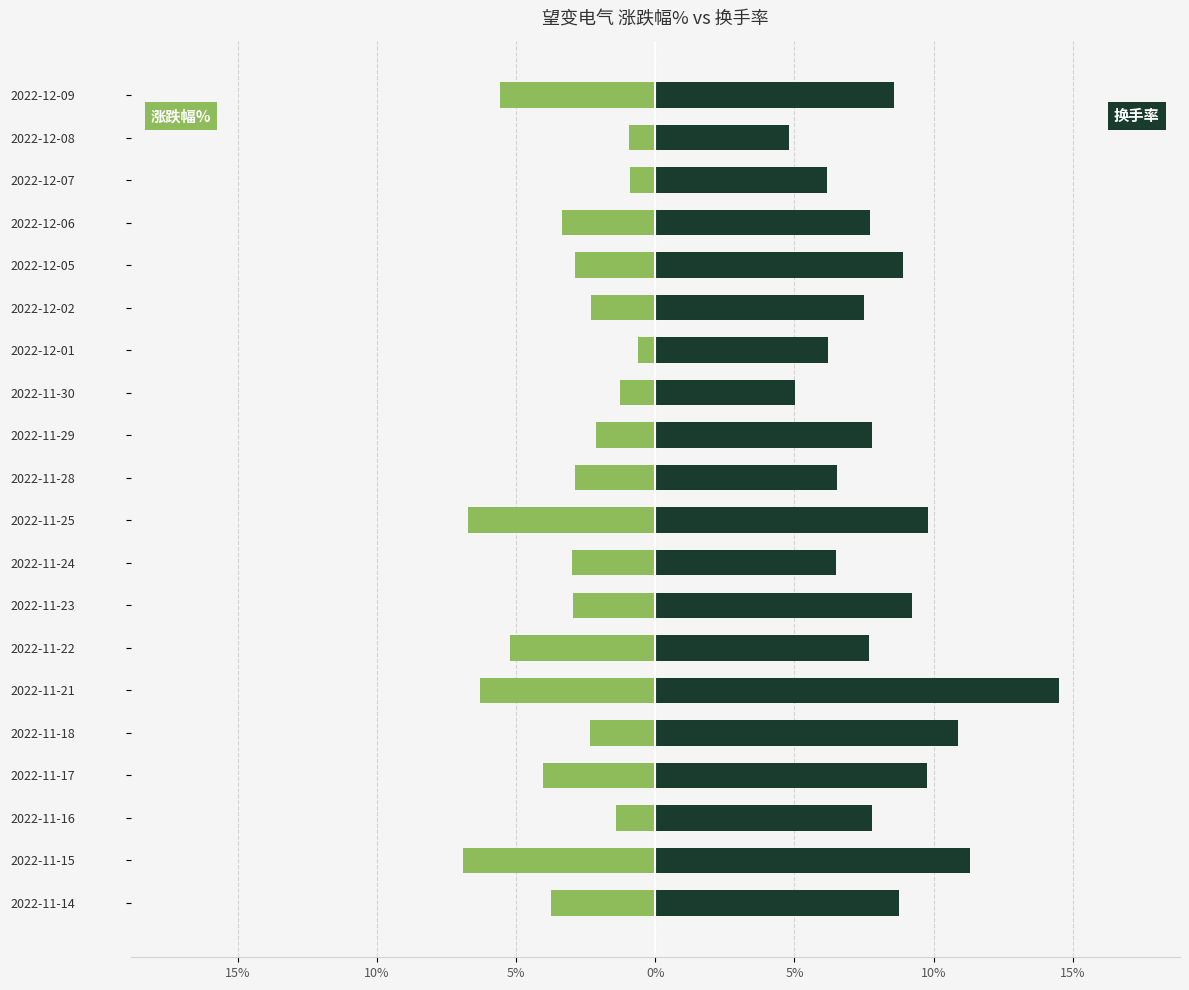

Reading left to right, transcribe all the data shown in this chart.

涨跌幅%(绝对值): -3.7	-6.9	-1.4	-4.0	-2.4	-6.3	-5.2	-3.0	-3.0	-6.7	-2.9	-2.1	-1.2	-0.6	-2.3	-2.9	-3.4	-0.9	-0.9	-5.6
换手率: 8.8	11.3	7.8	9.8	10.9	14.5	7.7	9.2	6.5	9.8	6.5	7.8	5.0	6.2	7.5	8.9	7.7	6.2	4.8	8.6